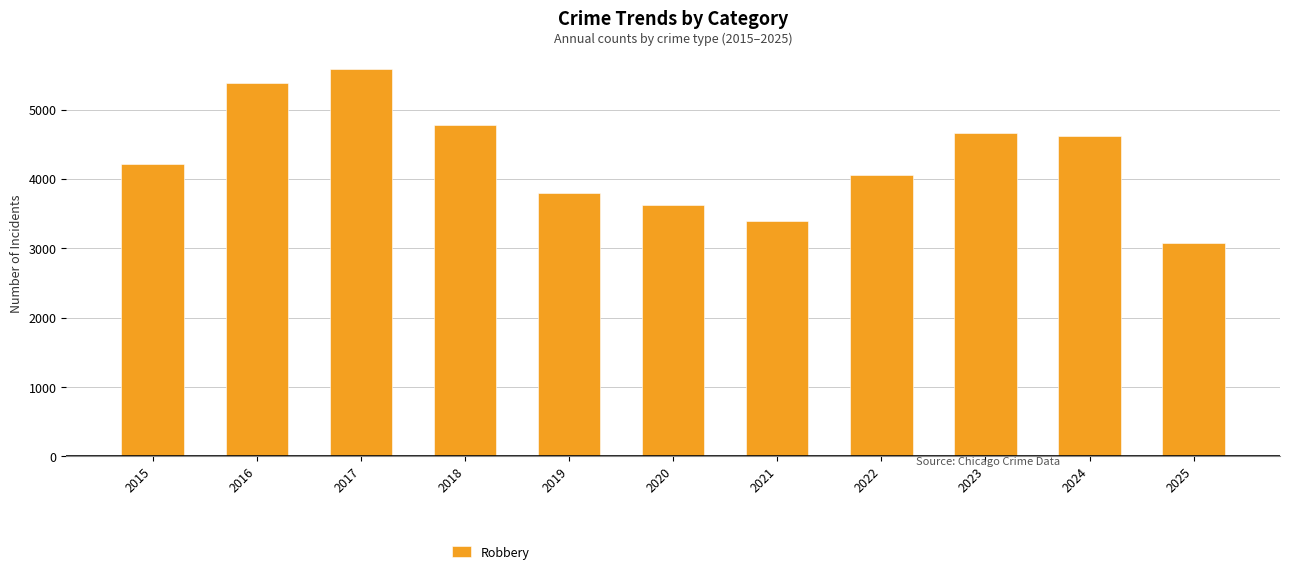

What is the change in value from 2020 to 2023?

+1042